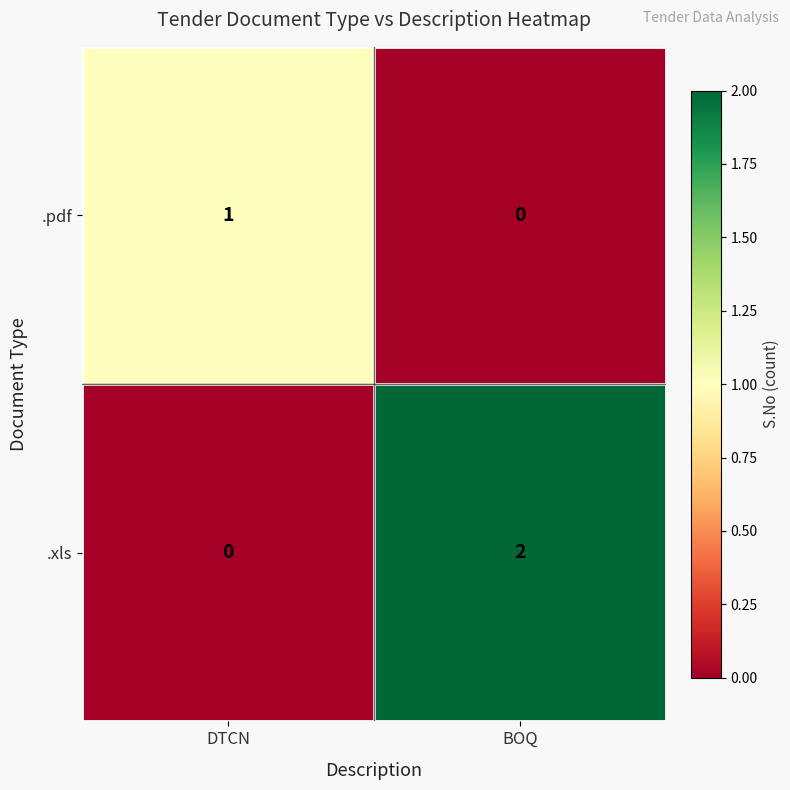

At which label does .xls reach its minimum?

DTCN